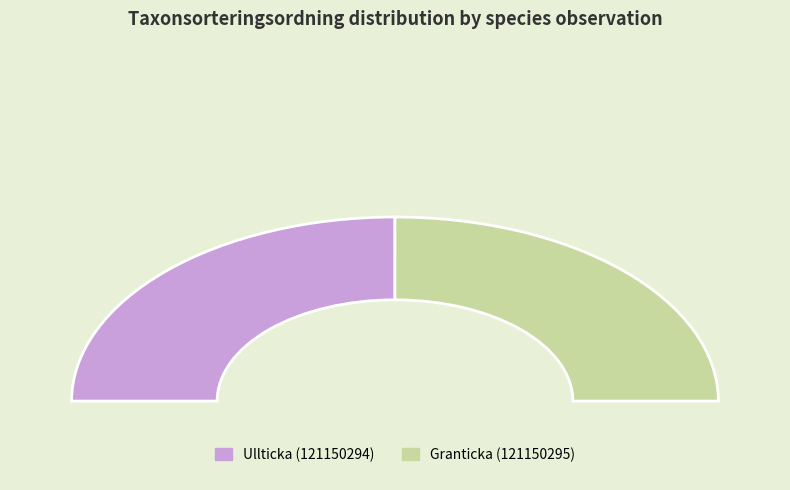

How many segments does this pie chart have?

2